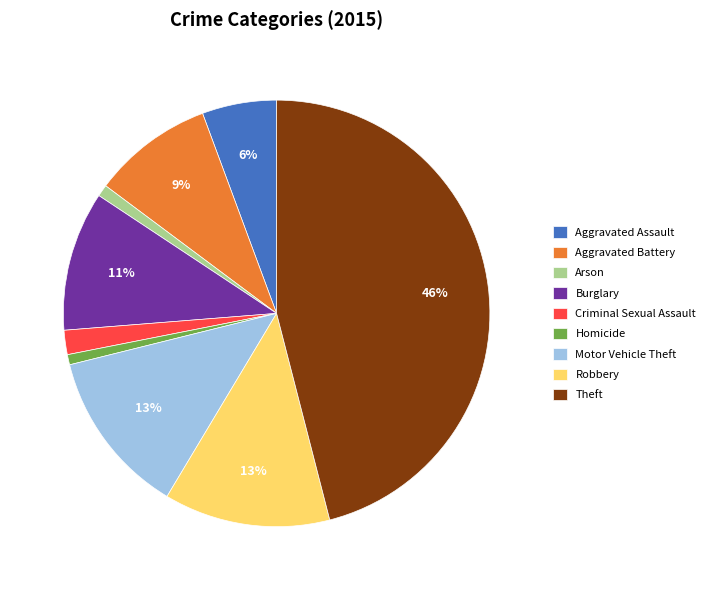

The Aggravated Assault slice represents 6% of the pie. True or false?

True